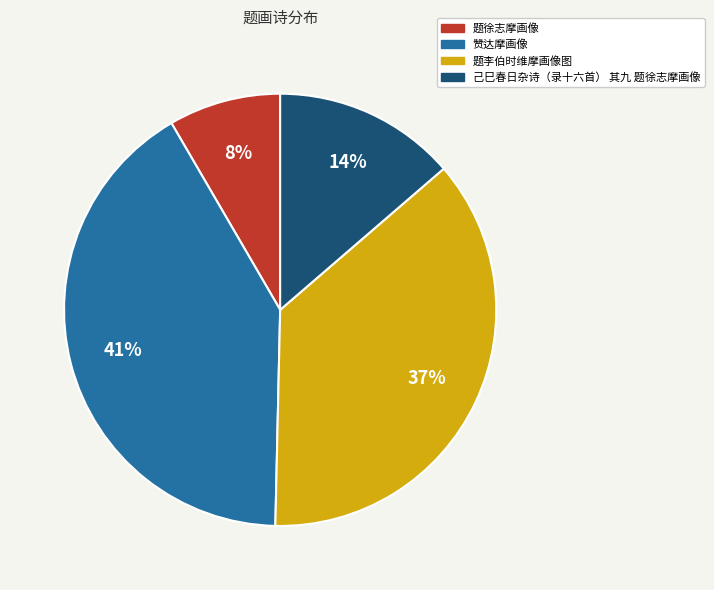

Count the number of slices in the pie.

4